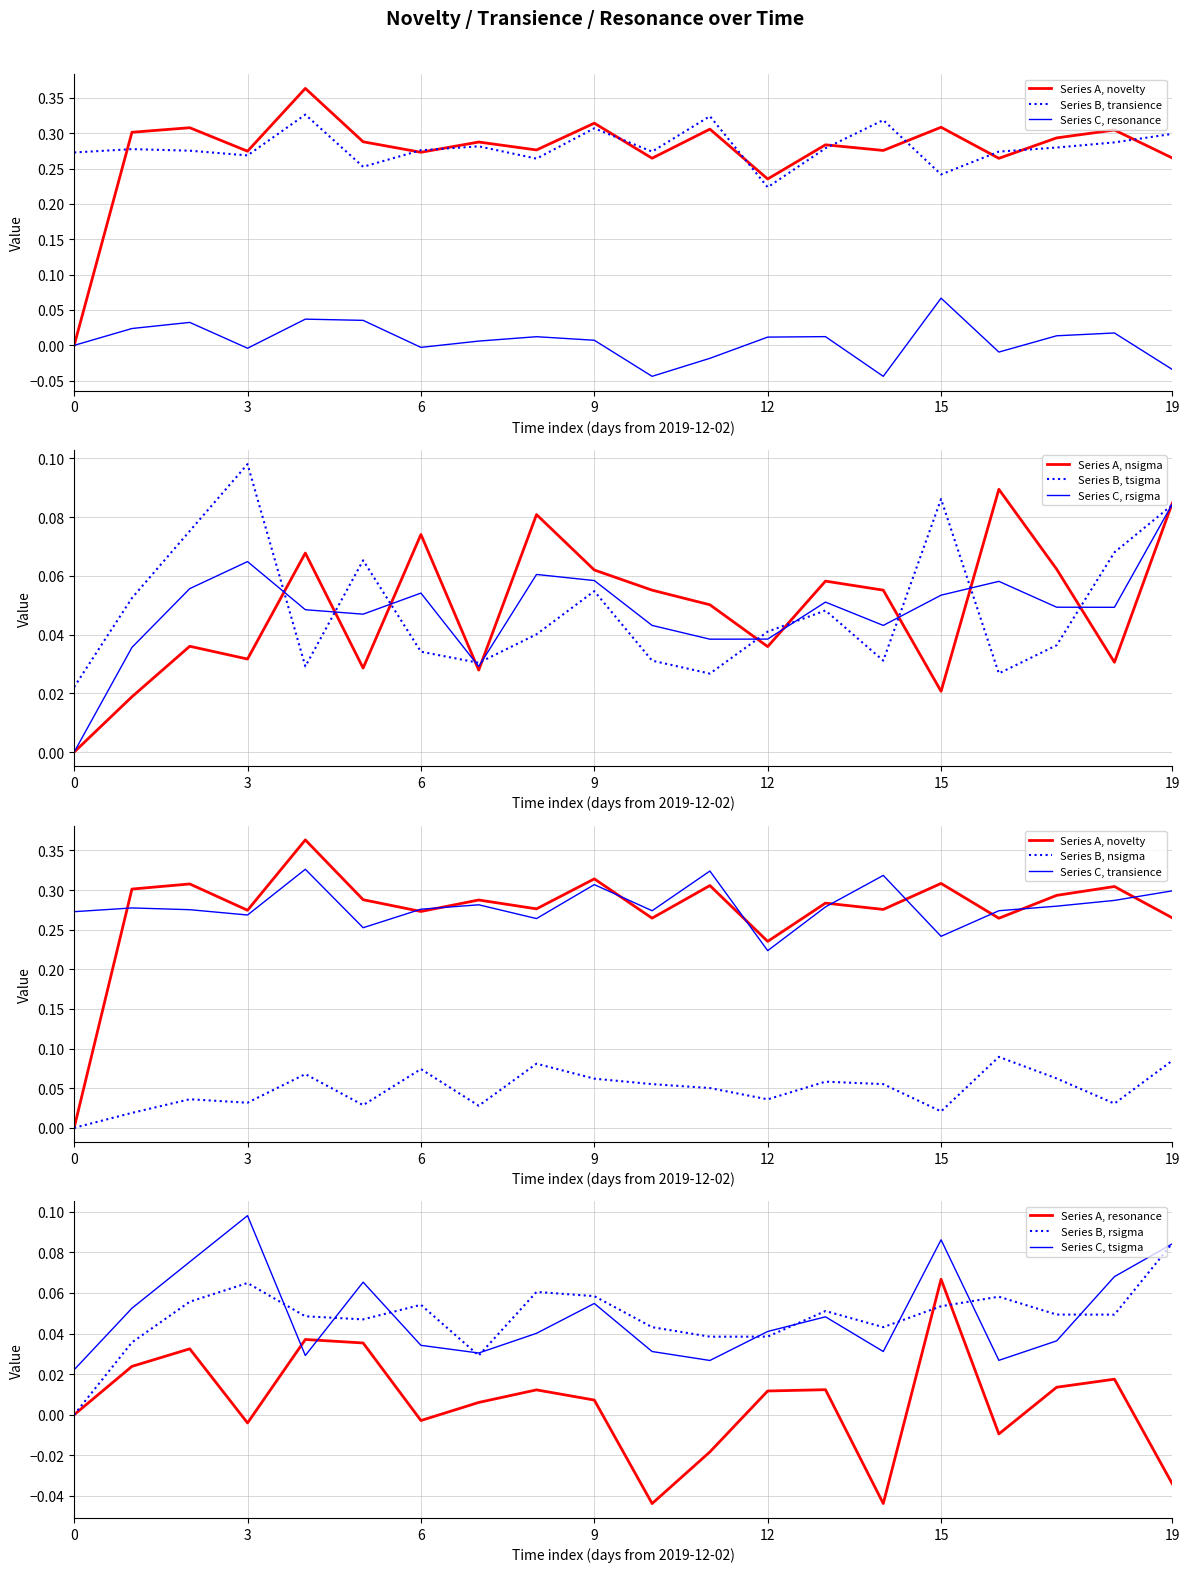

True or false: nsigma and resonance intersect in this chart.

True